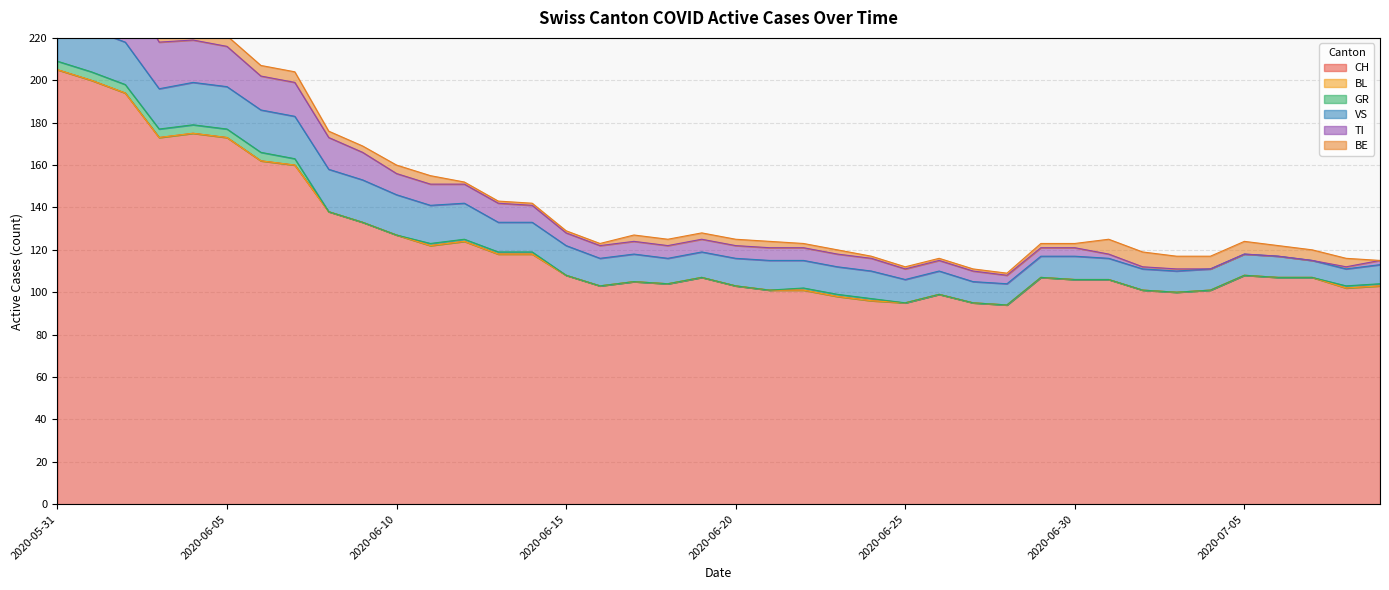

What is the label of the 38th point from the left?

2020-07-07